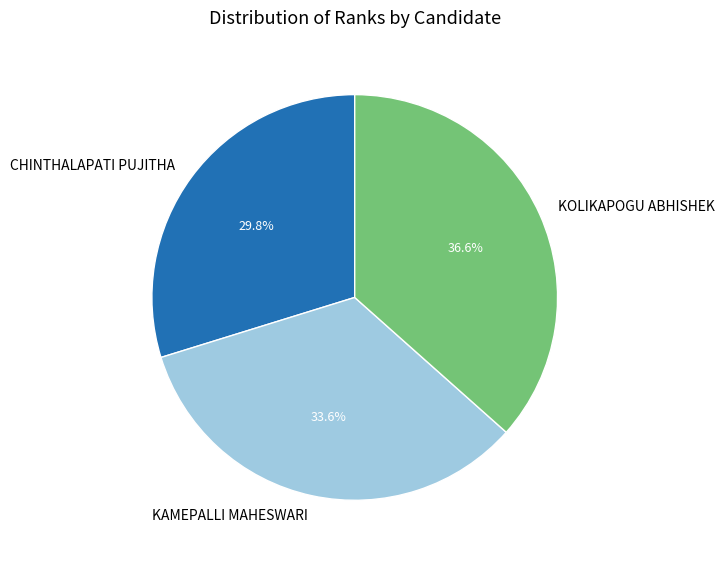

What percentage do KAMEPALLI MAHESWARI and KOLIKAPOGU ABHISHEK together represent?

70.2%